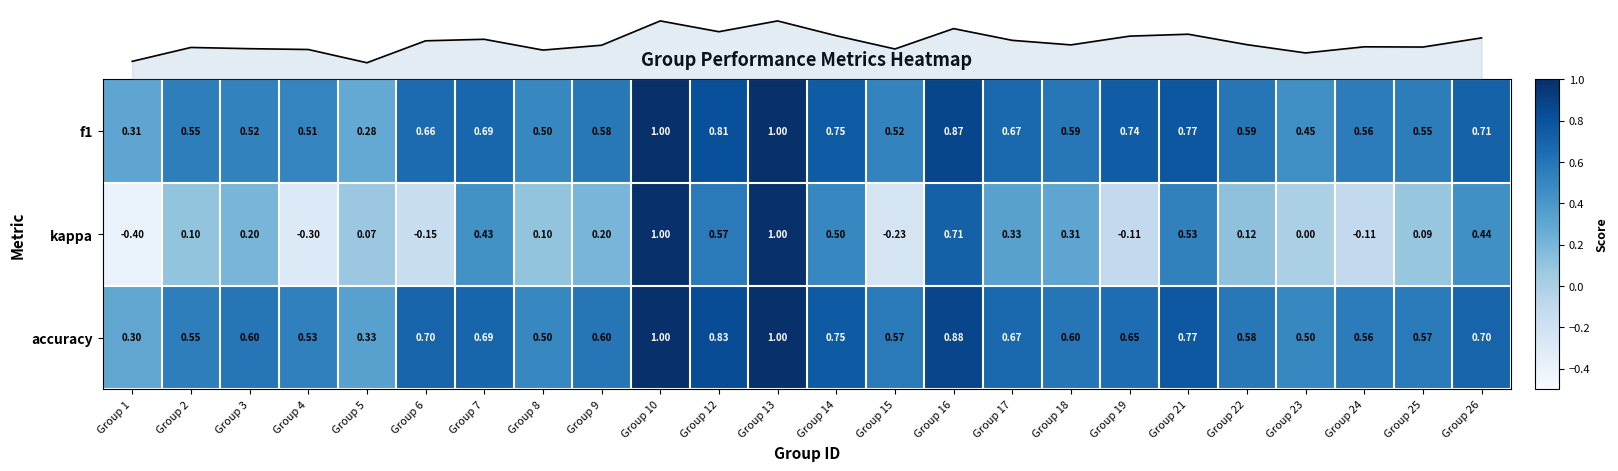

The value of f1 at Group 8 is 0.7. True or false?

False